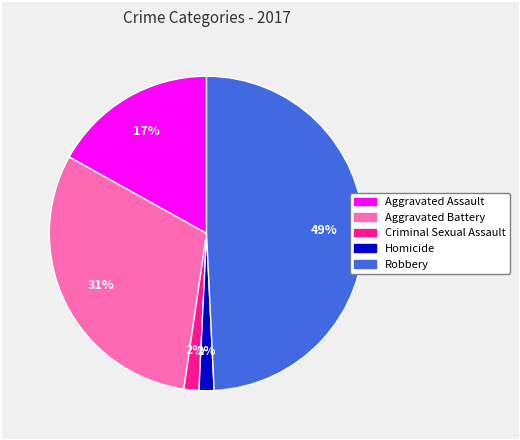

Does any single category account for the majority?

No